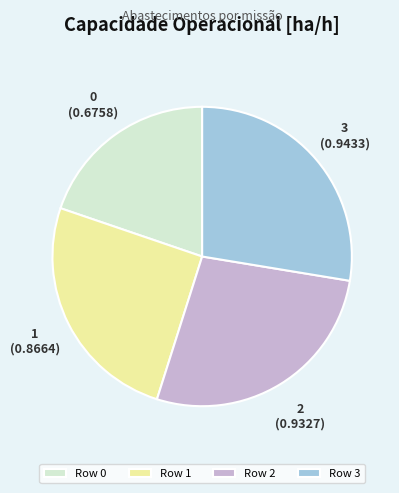

Is there any slice that represents more than half of the pie?

No